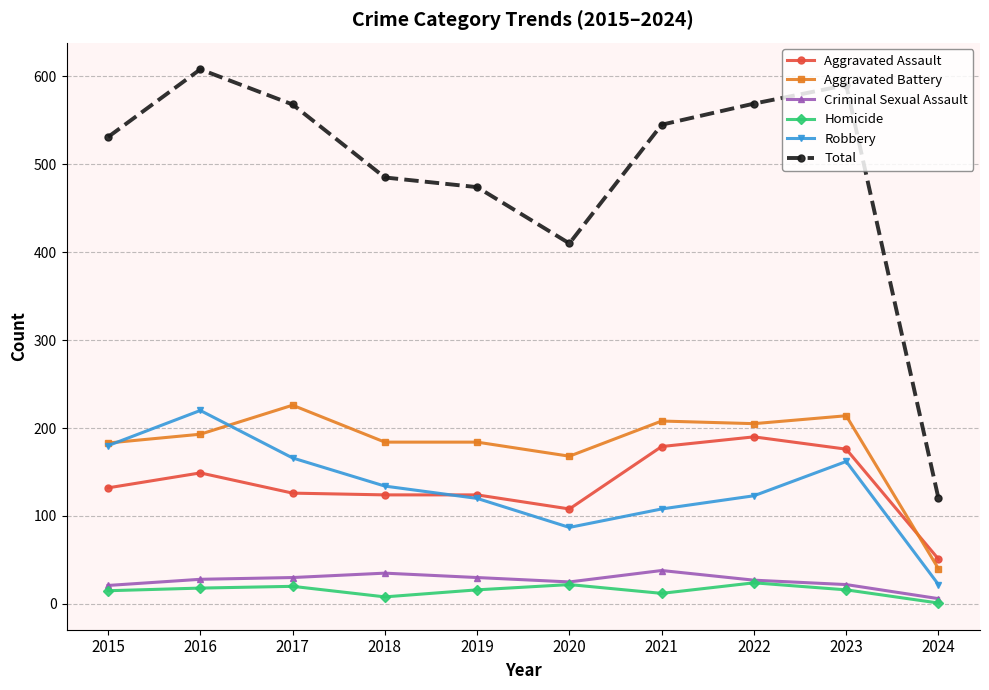

Which series has the widest spread of values?

Total